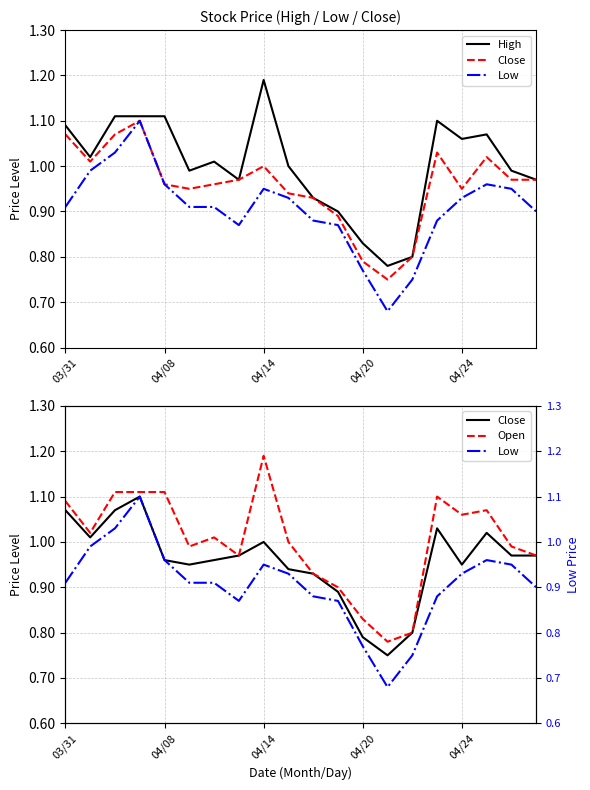

Between 17 and 04/14, which is larger?

04/14